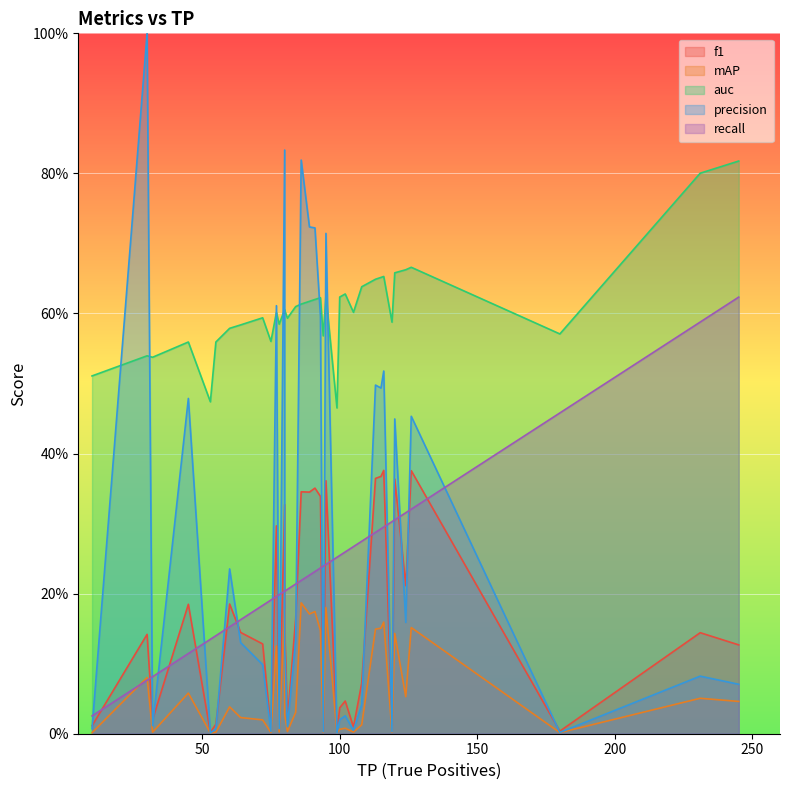

Between 35 and 7, which is larger?

35